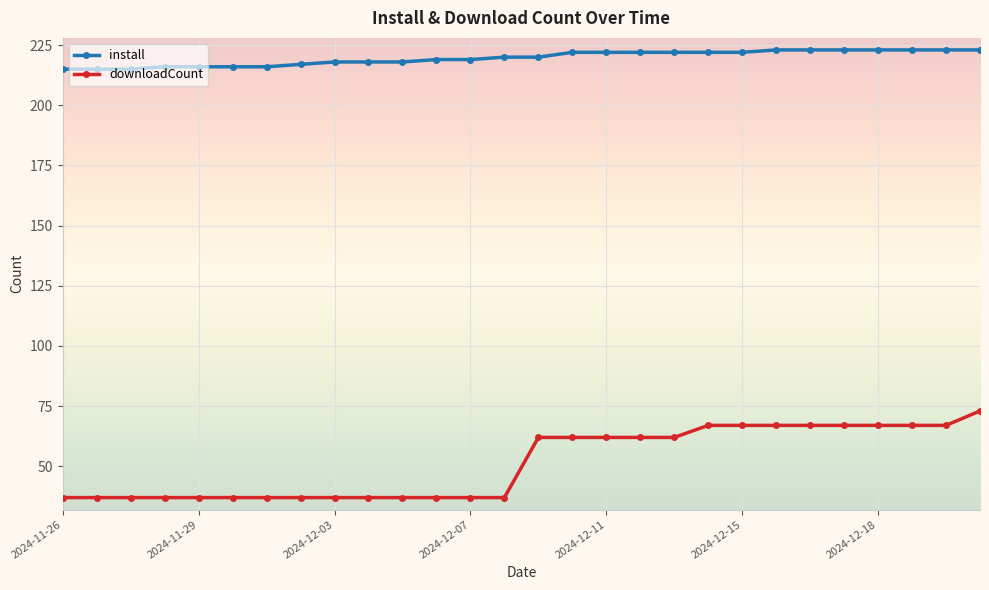

What is the value of the downloadCount point at the 28th from the left?

73